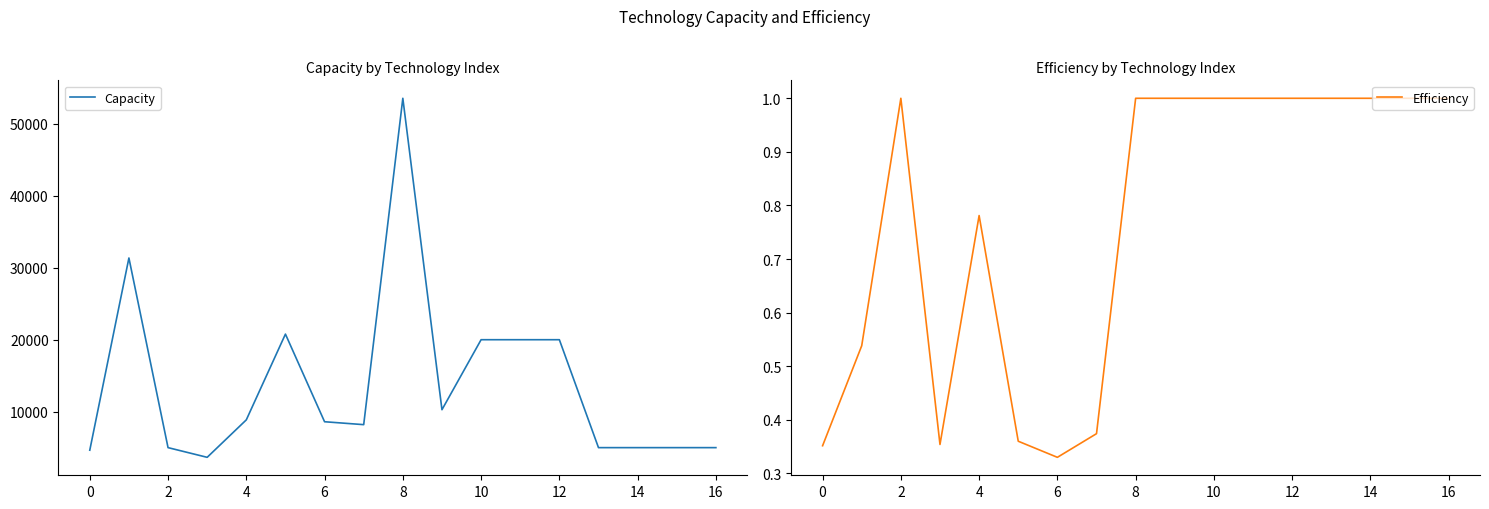

What is the difference between the maximum and second lowest values in the Capacity series?

48911.1